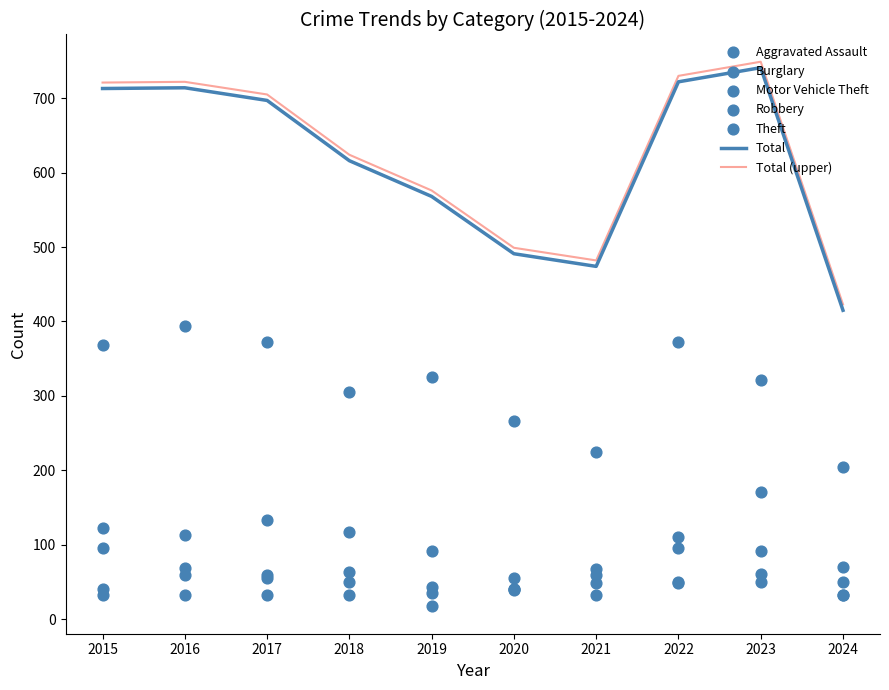

Which series contains the lowest Y value?

Robbery